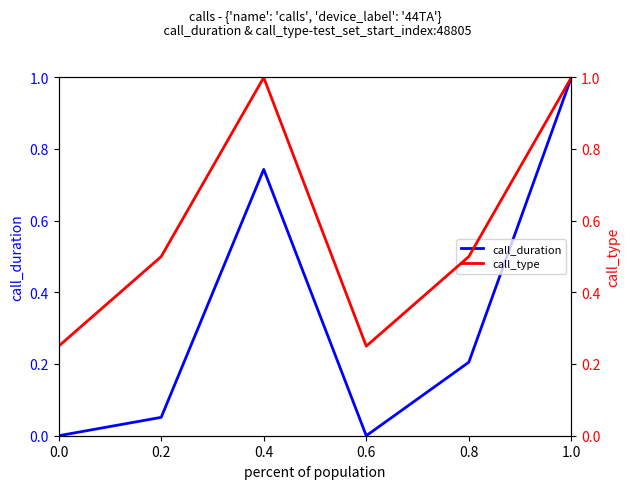

Which series has the widest spread of values?

call_duration